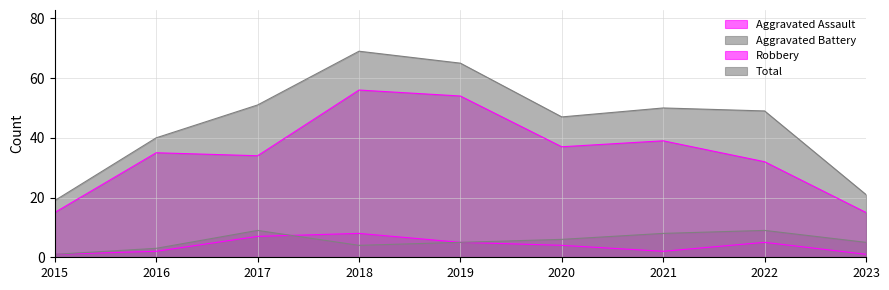

What is the greatest value displayed?

69